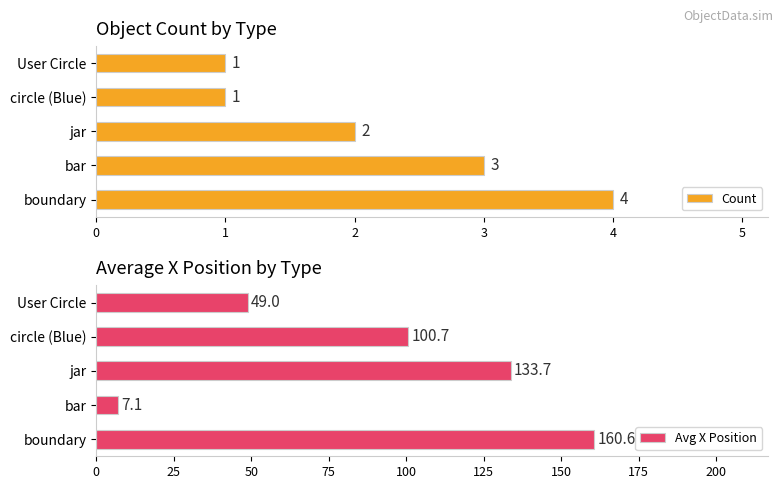

Which series has the largest total across all categories?

Avg X Position